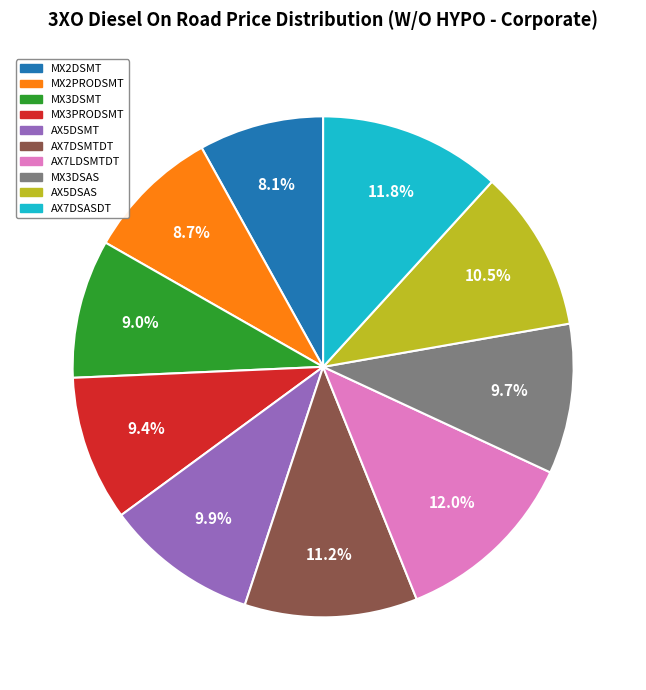

True or false: AX7LDSMTDT accounts for 6% of the total.

False